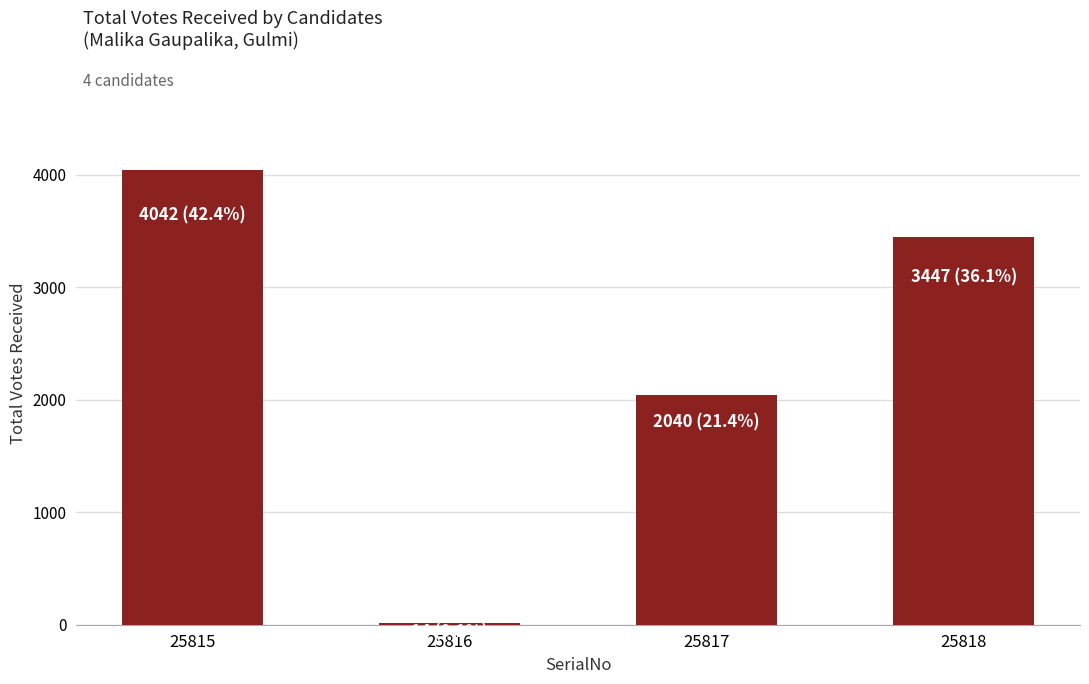

Reading left to right, list all the values displayed in this chart.

25815=4042	25816=14	25817=2040	25818=3447